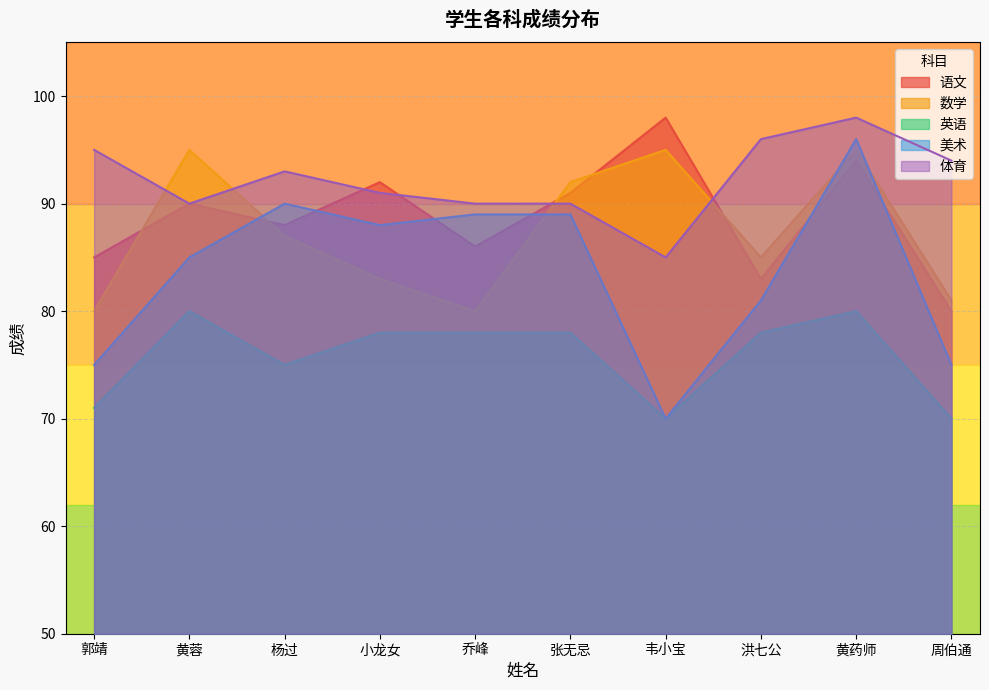

Is the value of 英语 at 小龙女 greater than the value of 数学 at 洪七公?

No